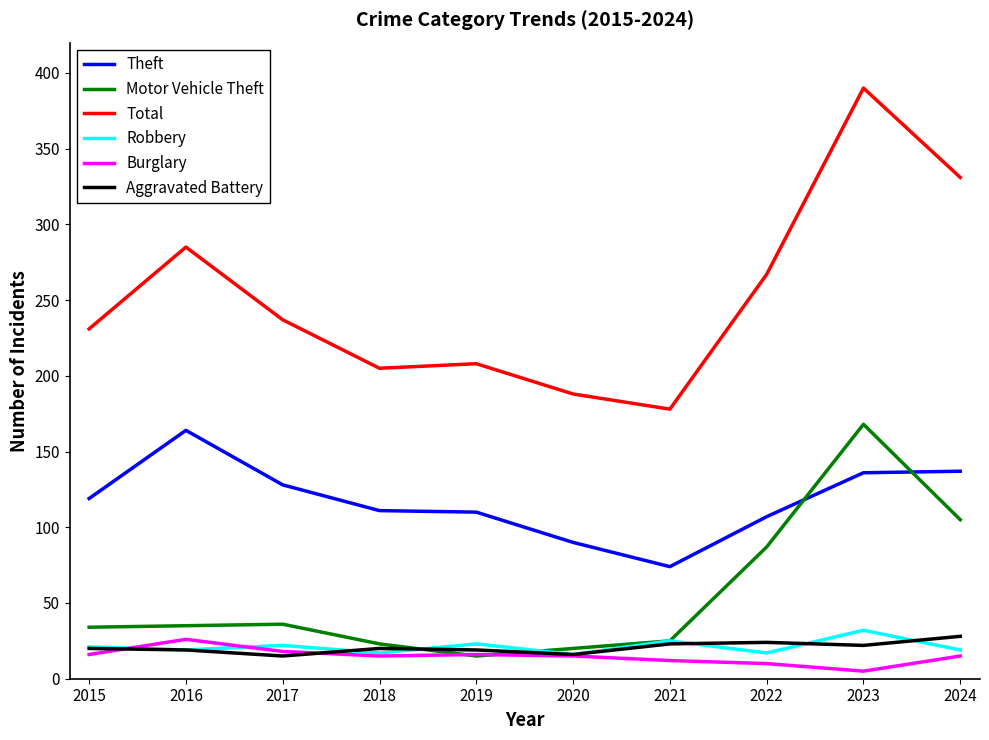

True or false: Motor Vehicle Theft has more than 1 interior local peaks.

True